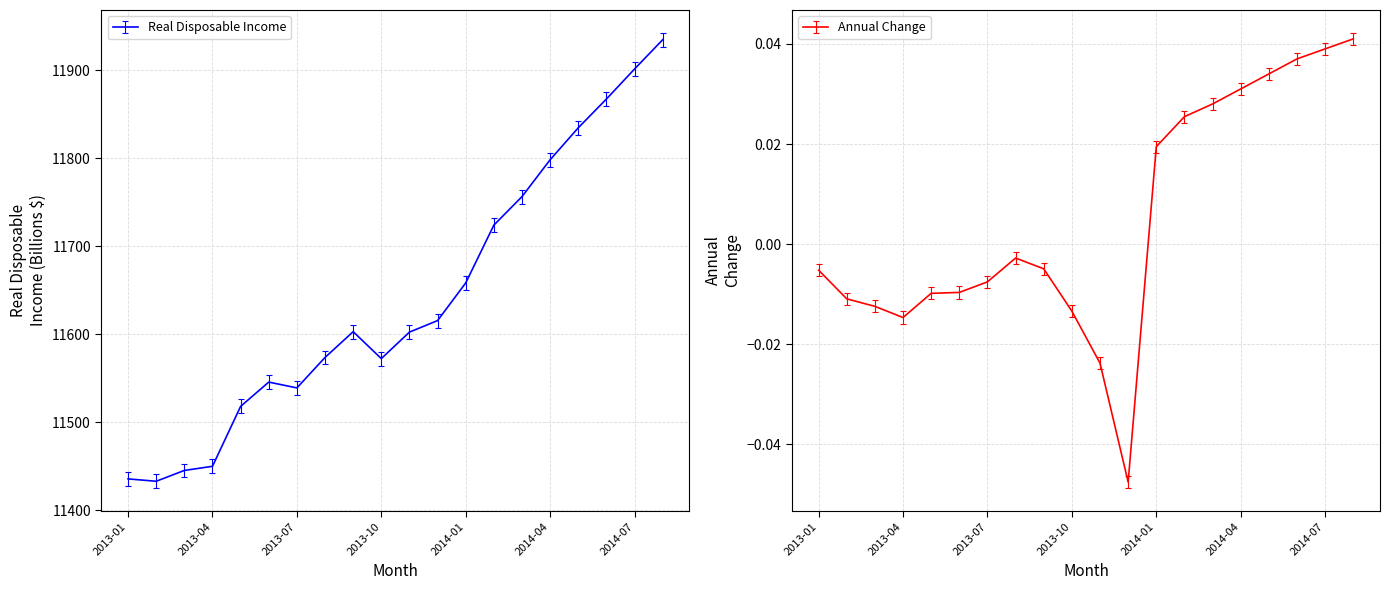

What is the difference between the Real Disposable Income values at 2013-02 and 2014-01?

225.4